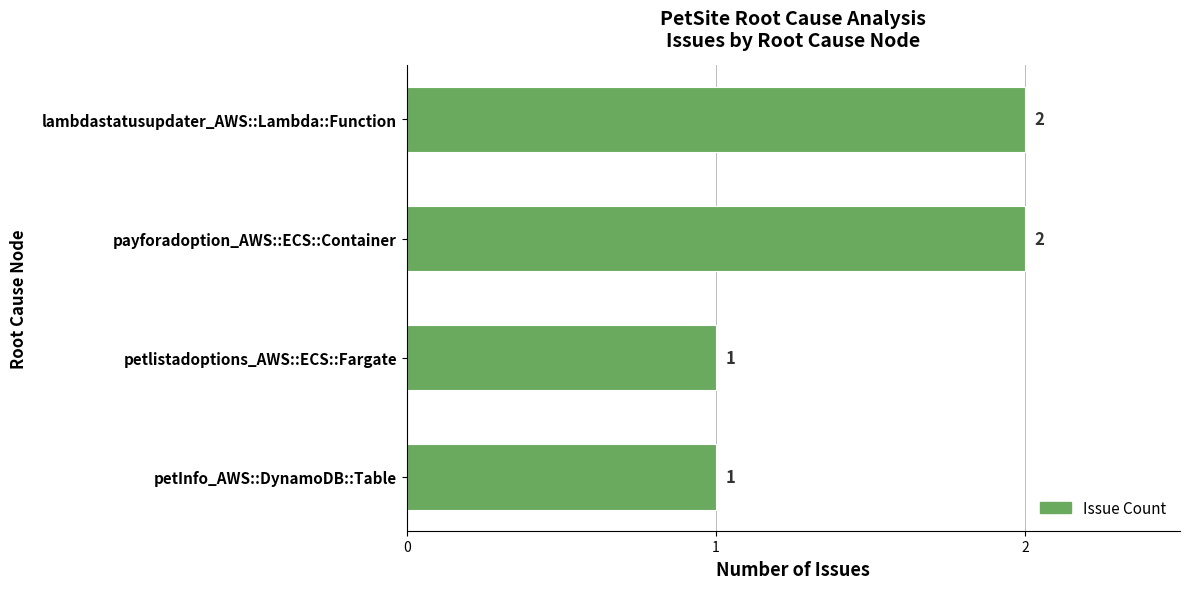

How many data points are less than 2?

2